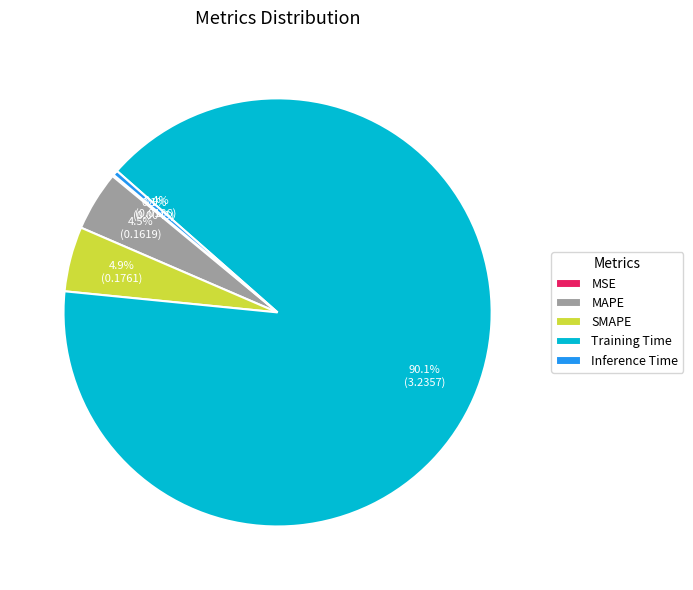

What is the largest slice in the pie chart?

Training Time